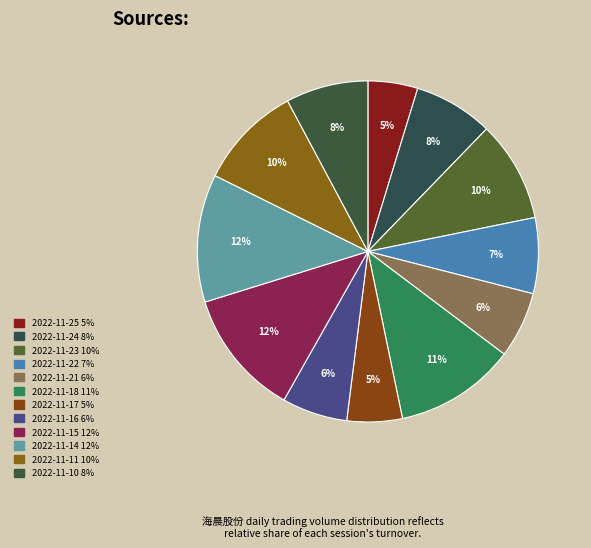

True or false: 2022-11-23 accounts for 10% of the total.

True